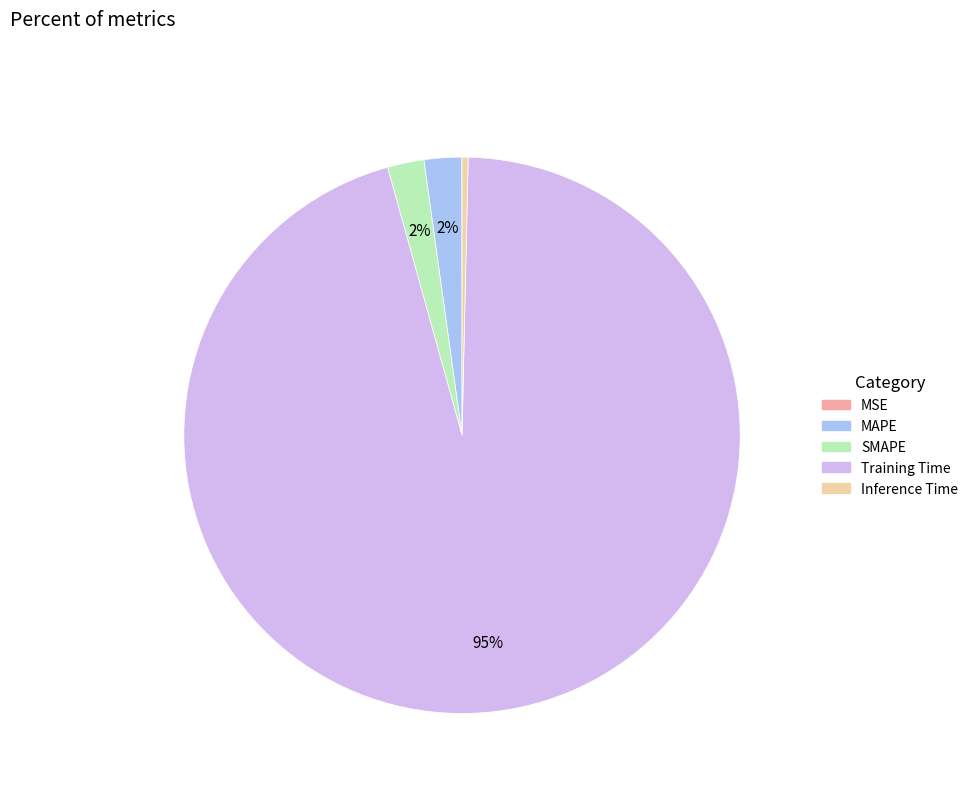

Is there any slice that represents more than half of the pie?

Yes